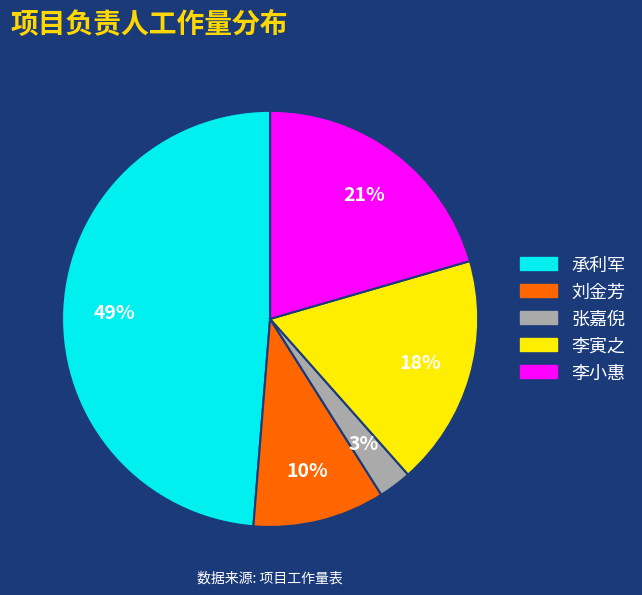

Which has a higher value, 承利军 or 李寅之?

承利军